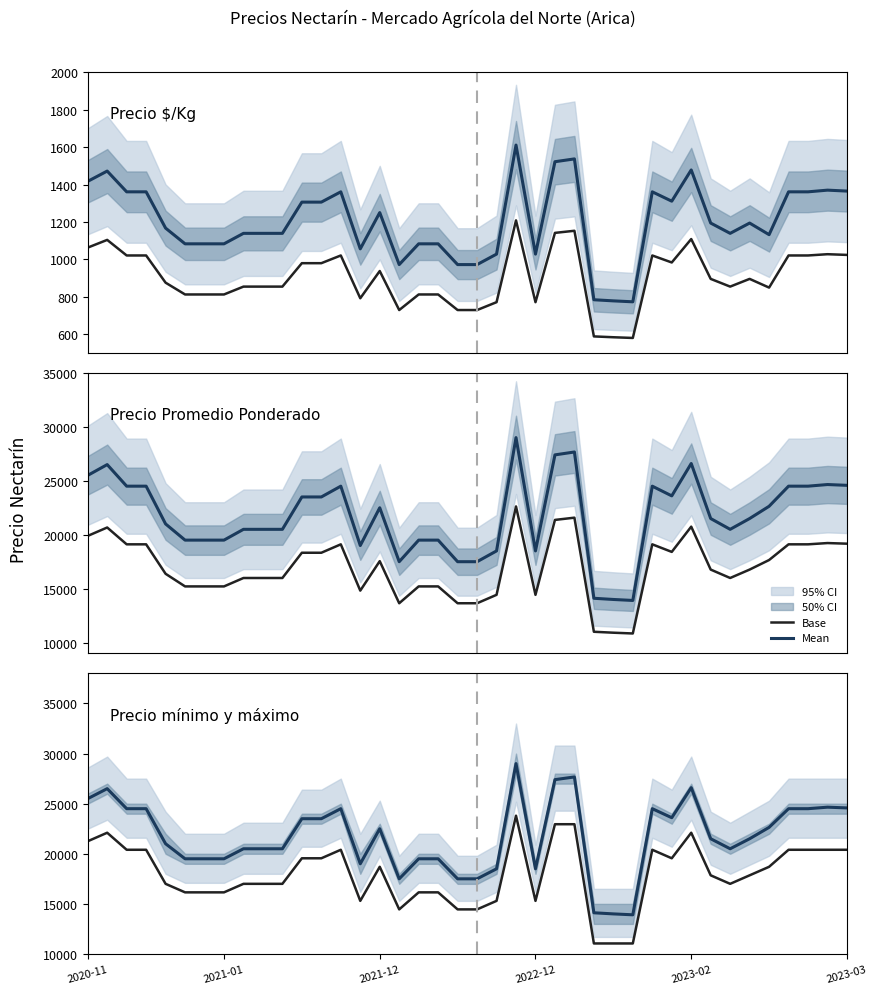

What is the average value of the Mean series?

21716